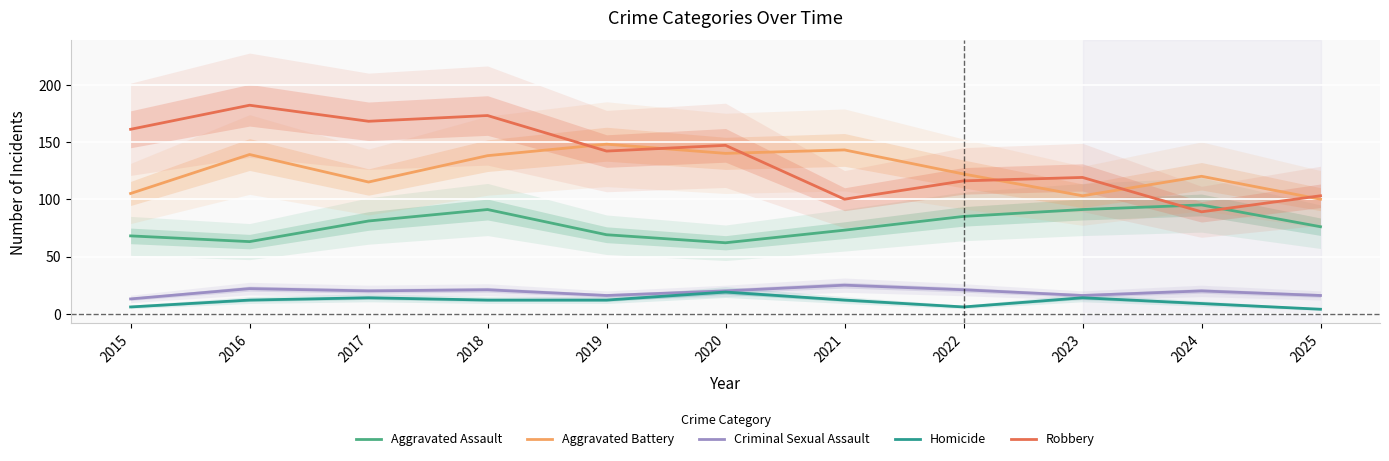

What is the total value across all series at 2019?

387